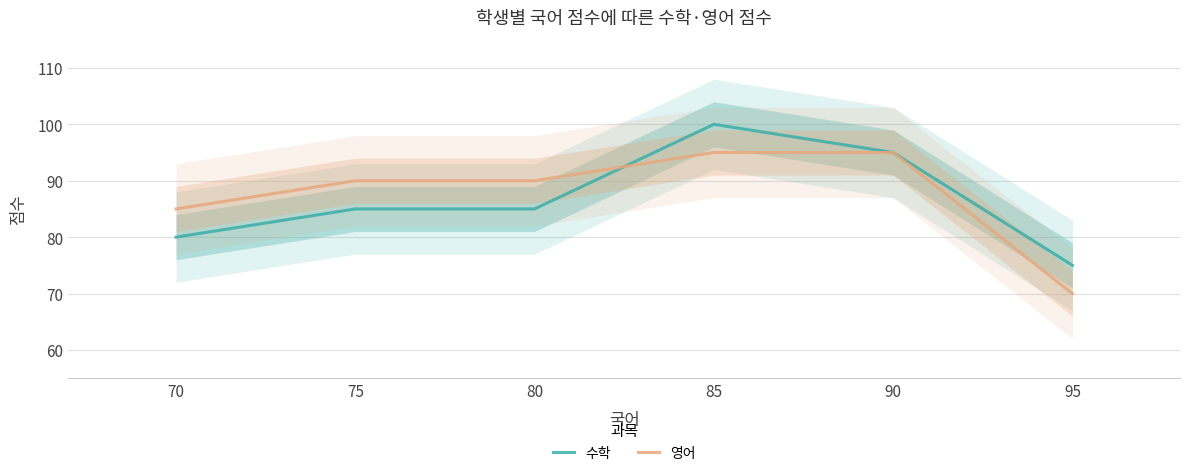

True or false: 영어 has more than 2 points higher than both neighbors.

False